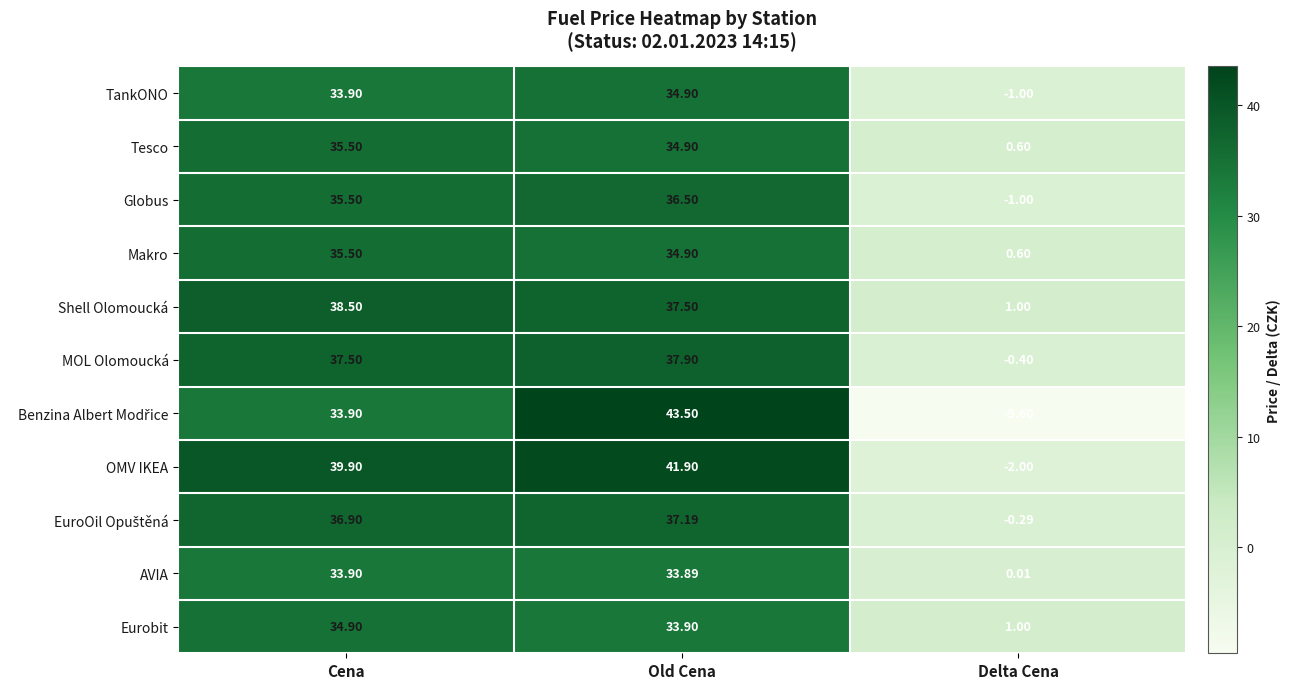

Which category has the highest value across all series?

Old Cena